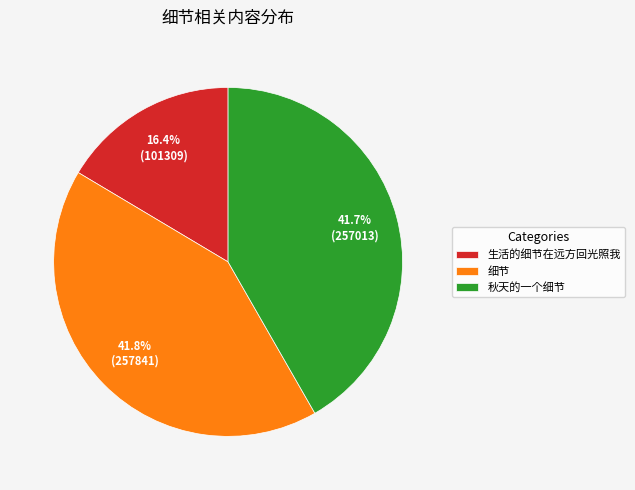

What is the smallest slice in the pie chart?

生活的细节在远方回光照我